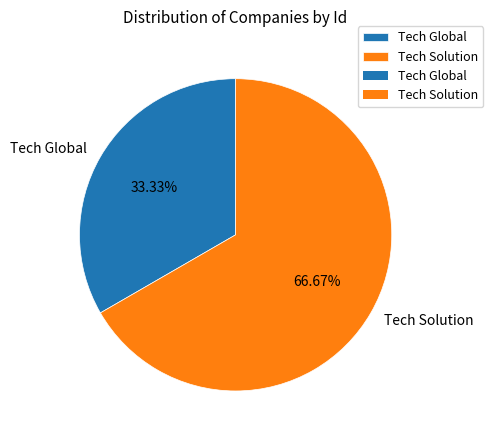

What is the ratio of the value at Tech Global to the value at Tech Solution?

0.5